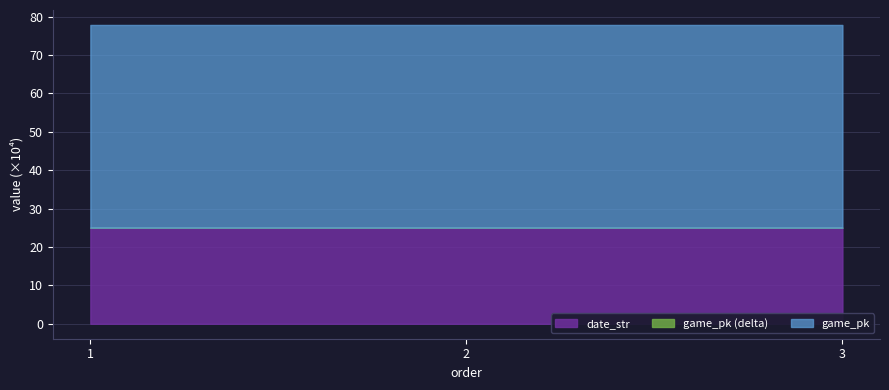

Reading left to right, what are all the values shown in this chart?

game_pk: 77.8	77.8	77.9
date_str: 25.0	25.0	25.0